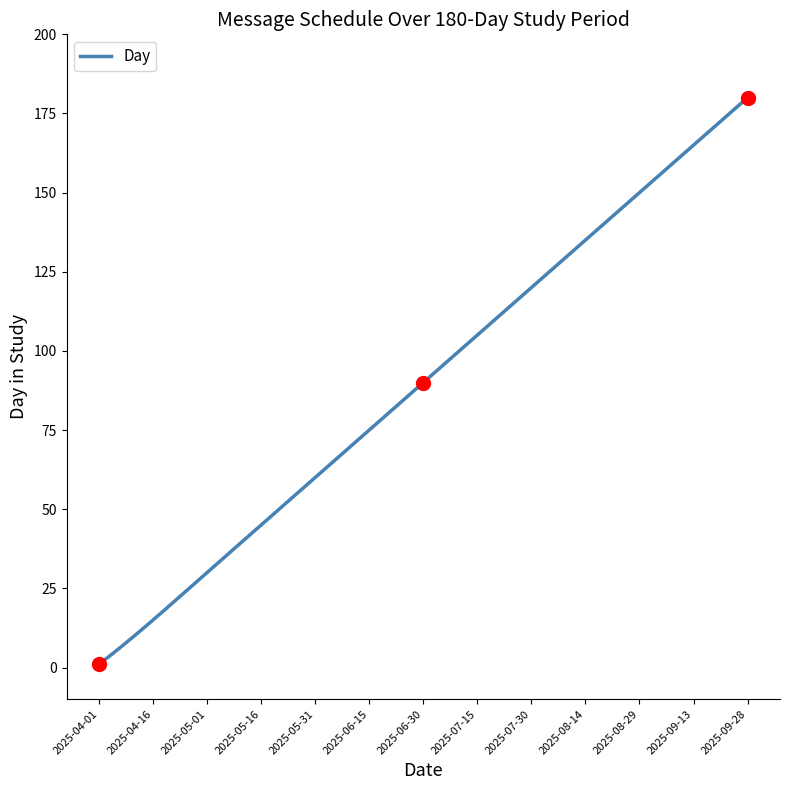

What is the change in value from 2025-04-01 to 2025-07-15?

+104